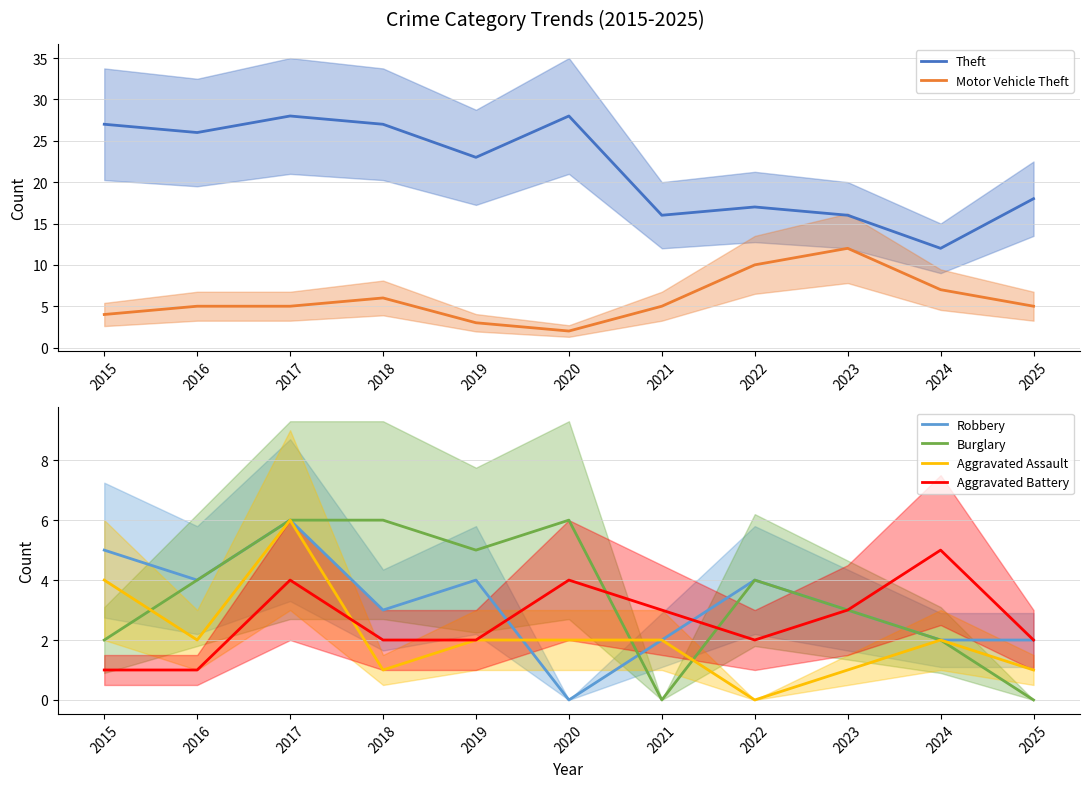

Reading right to left, extract all data points from this chart.

Theft: 2025=18	2024=12	2023=16	2022=17	2021=16	2020=28	2019=23	2018=27	2017=28	2016=26	2015=27
Motor Vehicle Theft: 2025=5	2024=7	2023=12	2022=10	2021=5	2020=2	2019=3	2018=6	2017=5	2016=5	2015=4
Robbery: 2025=2	2024=2	2023=3	2022=4	2021=2	2020=0	2019=4	2018=3	2017=6	2016=4	2015=5
Burglary: 2025=0	2024=2	2023=3	2022=4	2021=0	2020=6	2019=5	2018=6	2017=6	2016=4	2015=2
Aggravated Assault: 2025=1	2024=2	2023=1	2022=0	2021=2	2020=2	2019=2	2018=1	2017=6	2016=2	2015=4
Aggravated Battery: 2025=2	2024=5	2023=3	2022=2	2021=3	2020=4	2019=2	2018=2	2017=4	2016=1	2015=1